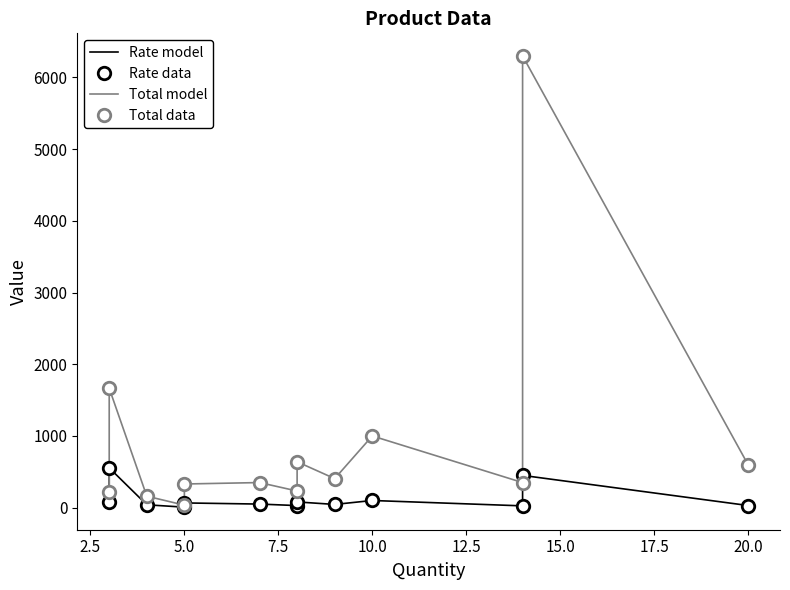

What are all the series names shown in the legend?

Rate model, Rate data, Total model, Total data